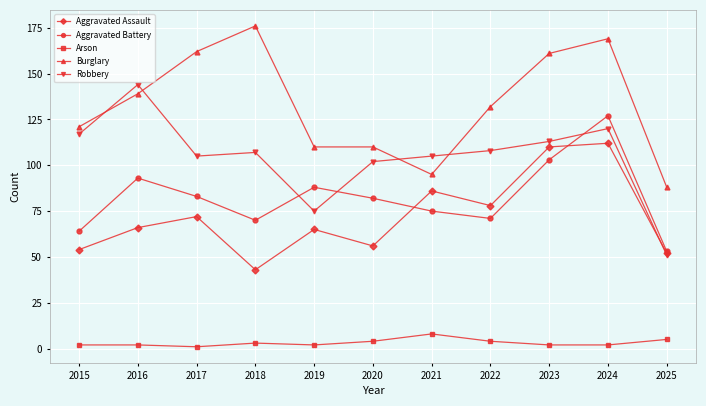

True or false: Arson and Robbery intersect in this chart.

False